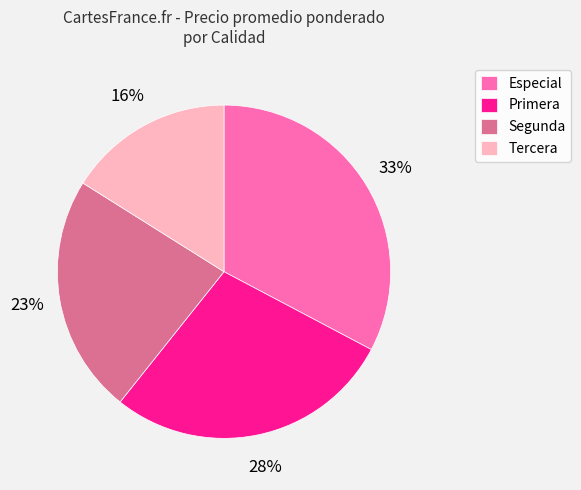

What percentage is the Segunda slice, to the nearest percent?

23%